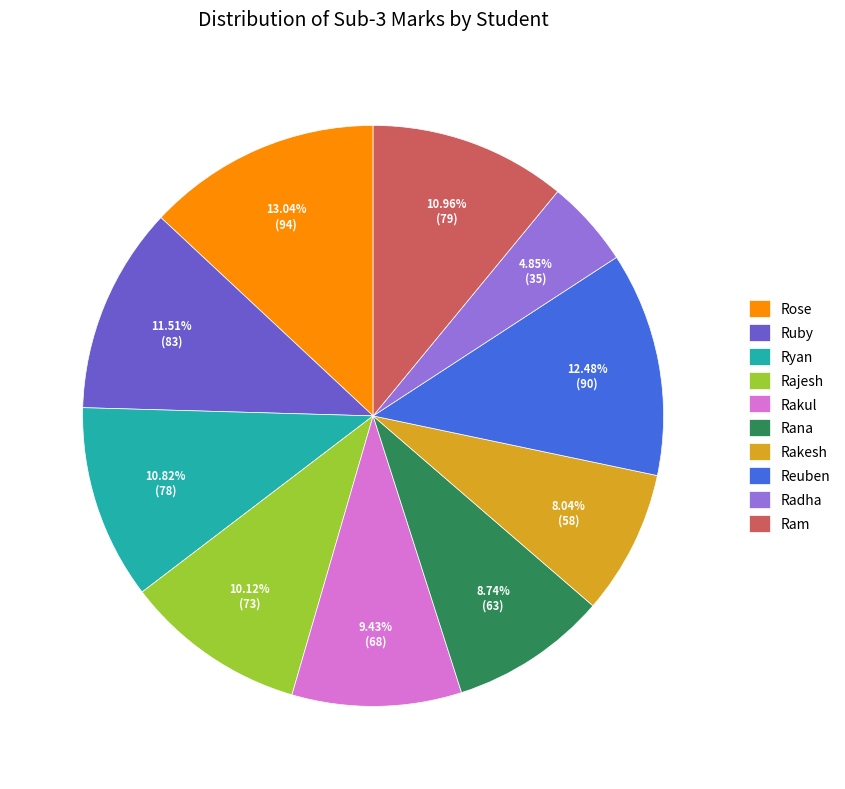

What is the ratio of the value at Ram to the value at Rakesh?

1.4